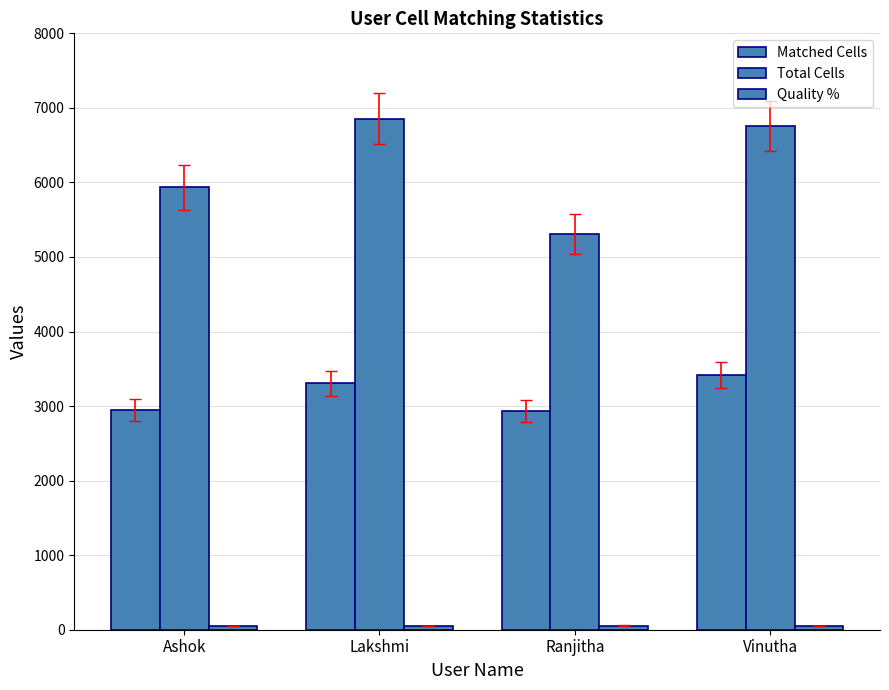

Where is Total Cells nearest to the value 6080?

Ashok